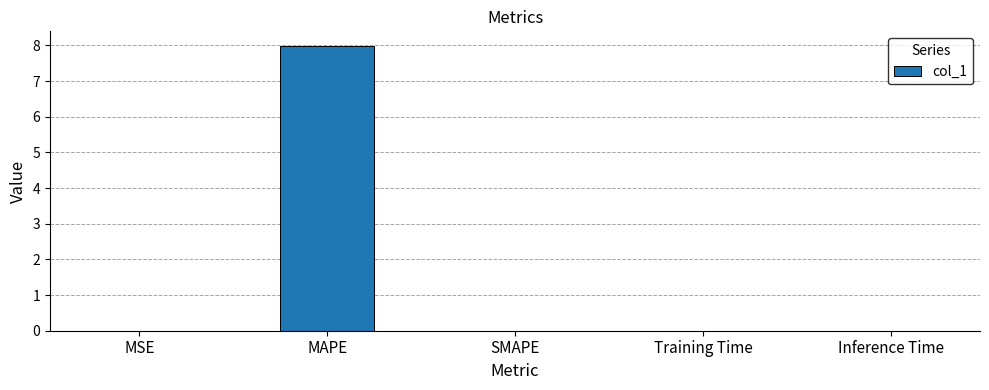

What is the change in value from MAPE to SMAPE?

-8.0